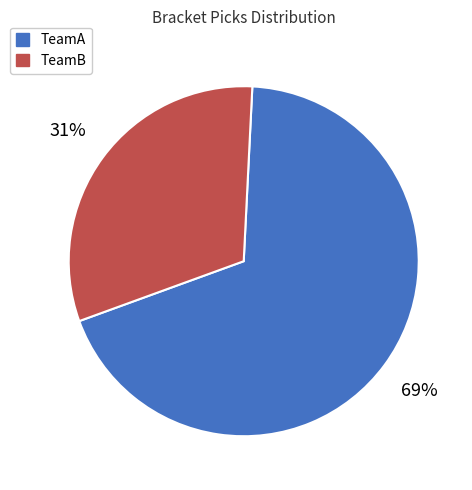

Rank the categories by value from lowest to highest.

TeamB, TeamA